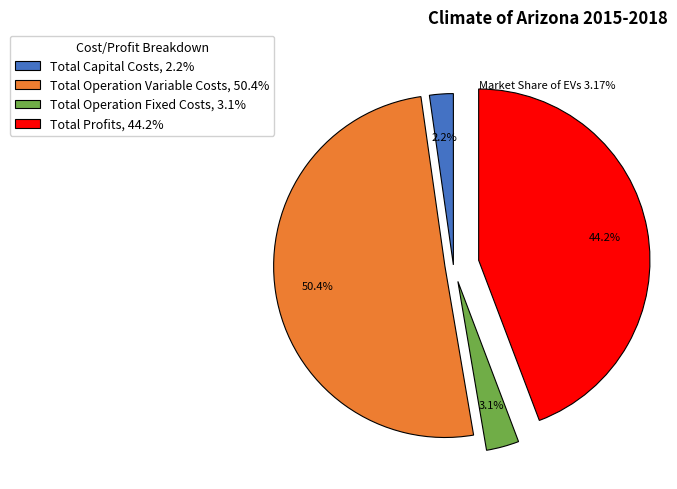

Which slice represents more than half of the pie?

Total Operation Variable Costs